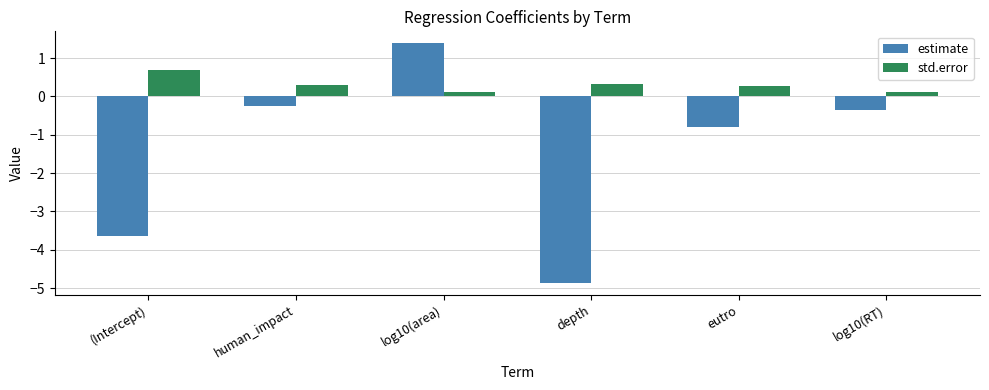

Which series has the largest range (max minus min)?

estimate